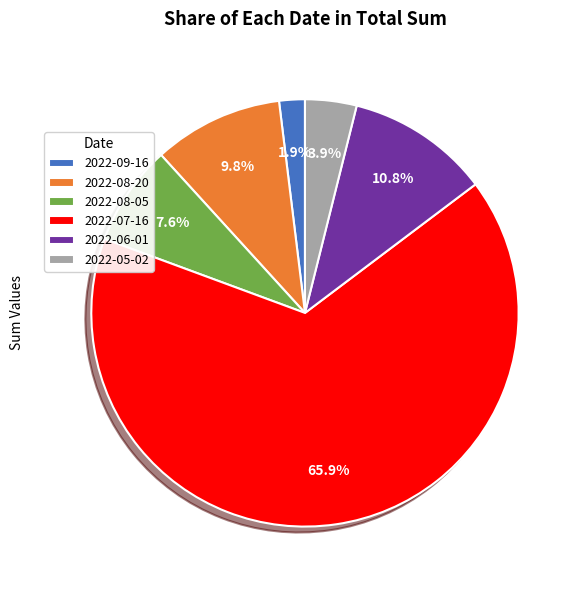

How many segments does this pie chart have?

6